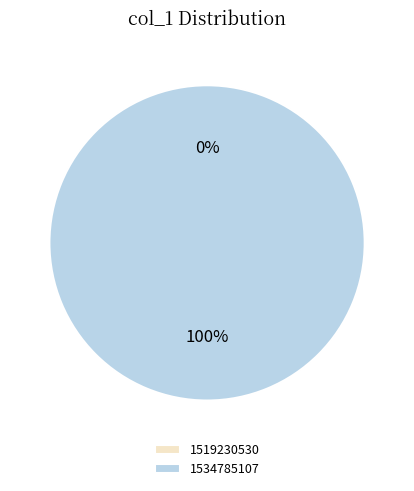

Count the number of slices in the pie.

2